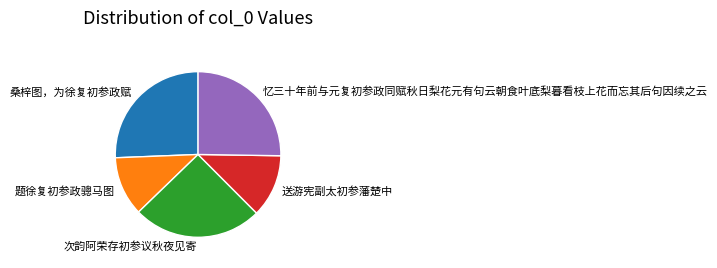

Do 送游宪副太初参藩楚中 and 桑梓图，为徐复初参政赋 together represent more than half of the pie?

No